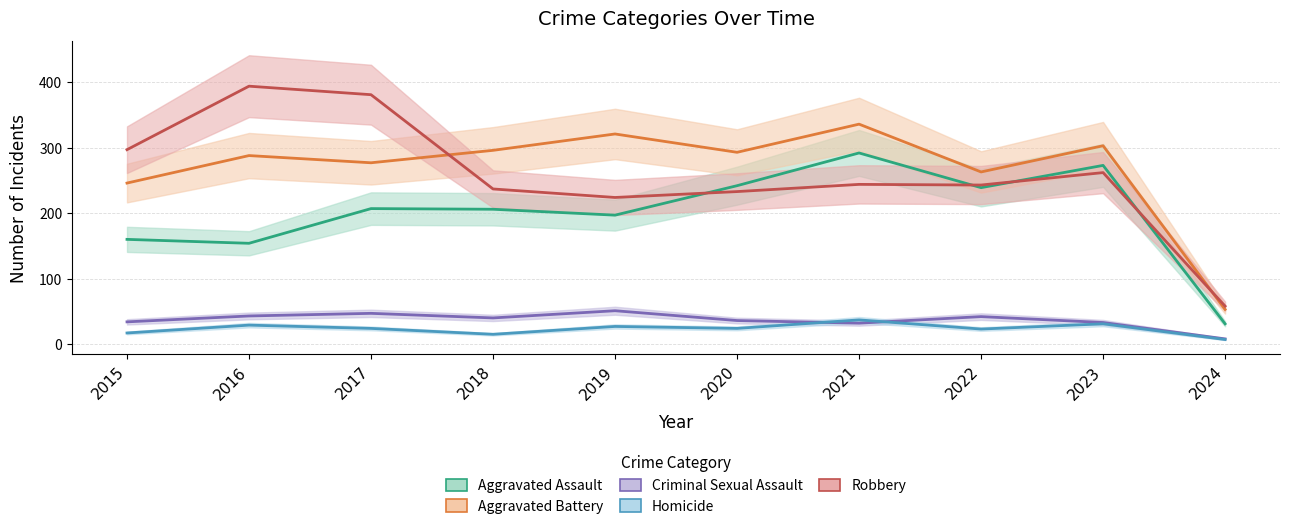

What is the difference between the Aggravated Battery values at 2019 and 2023?

18